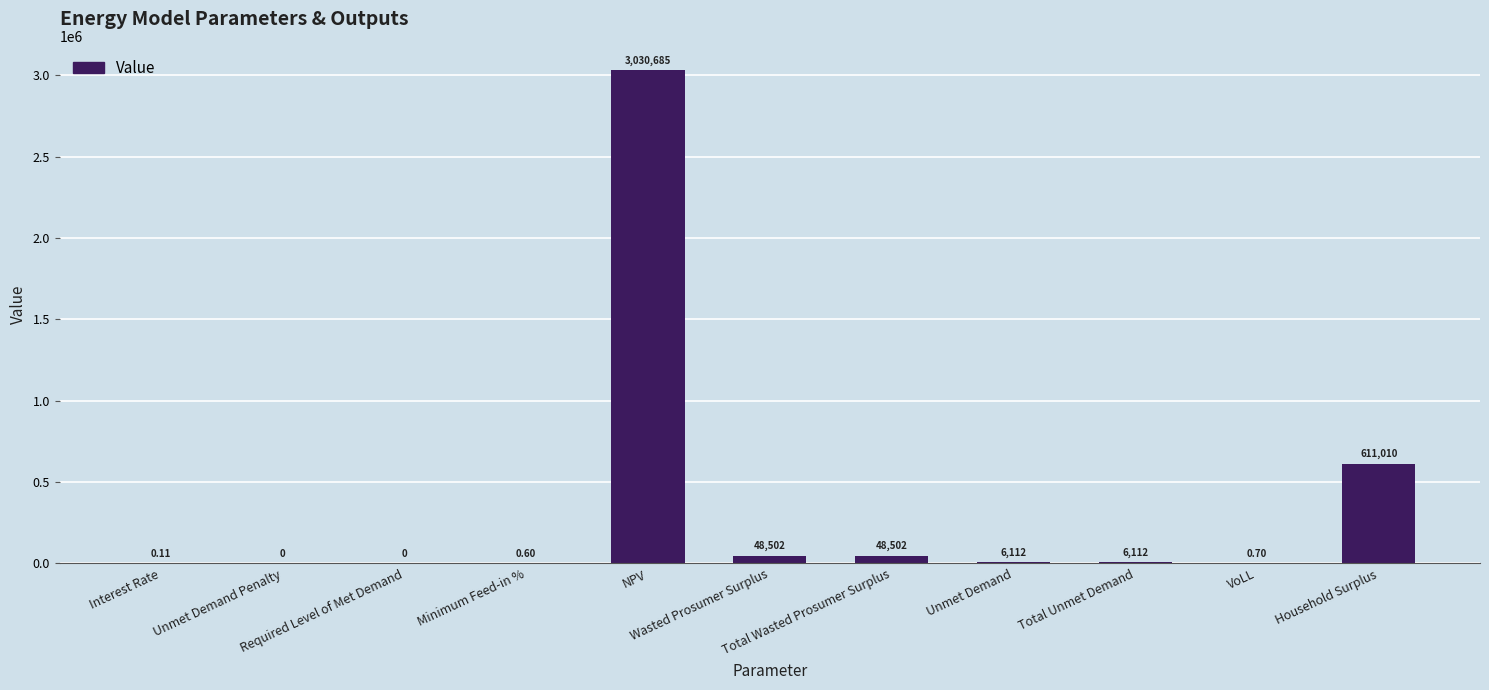

Reading left to right, extract all data points from this chart.

Interest Rate=0.1	Unmet Demand Penalty=0.0	Required Level of Met Demand=0.0	Minimum Feed-in %=0.6	NPV=3030684.9	Wasted Prosumer Surplus=48502.2	Total Wasted Prosumer Surplus=48502.2	Unmet Demand=6112.4	Total Unmet Demand=6112.4	VoLL=0.7	Household Surplus=611009.8